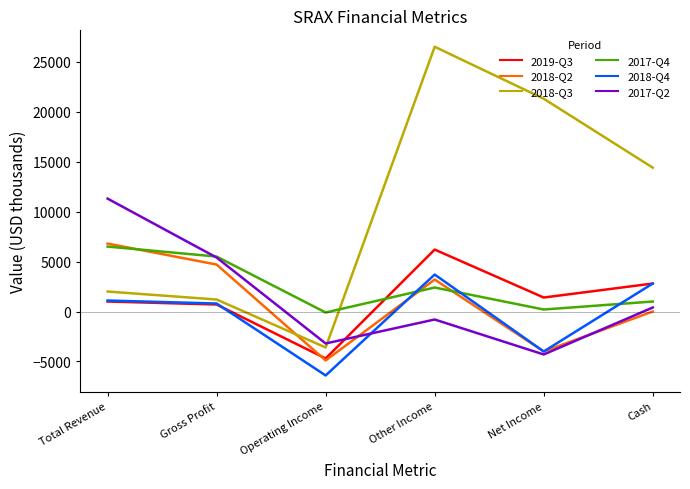

How many lines are shown in the chart?

6